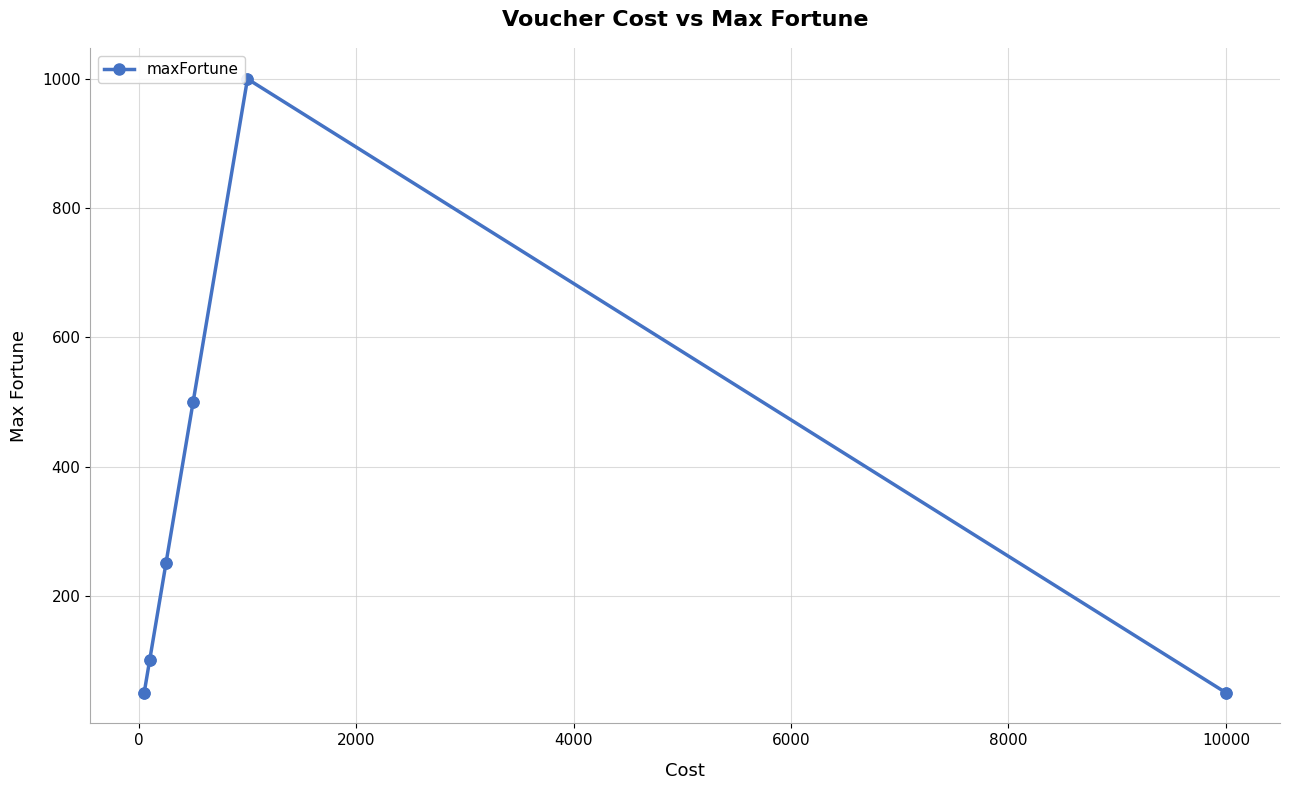

What is the sum of all values?

1950